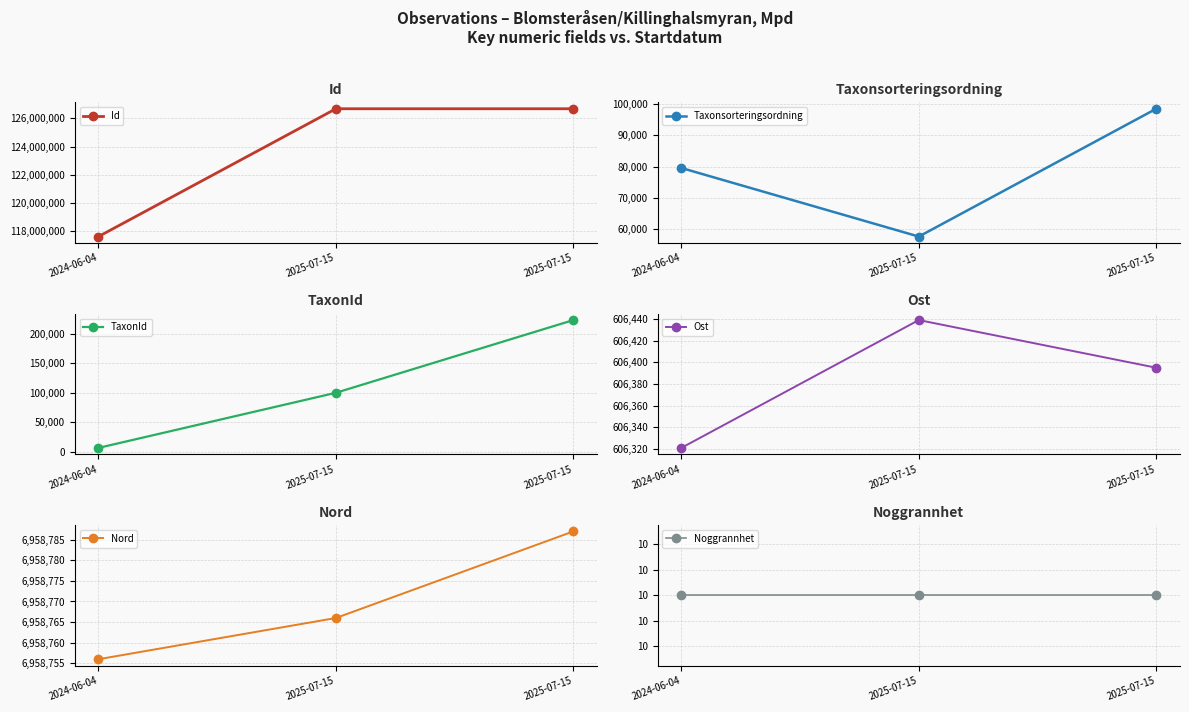

Rank the categories by Taxonsorteringsordning value from highest to lowest.

2025-07-15, 2024-06-04, 2025-07-15